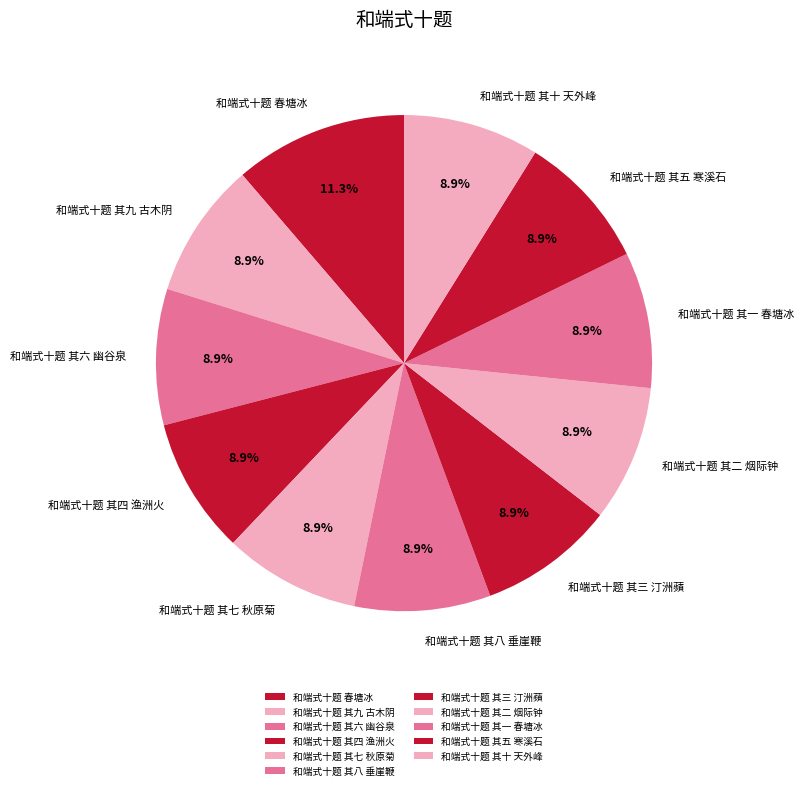

Is it true that 和端式十题 其一 春塘冰 is 9% of the pie?

True